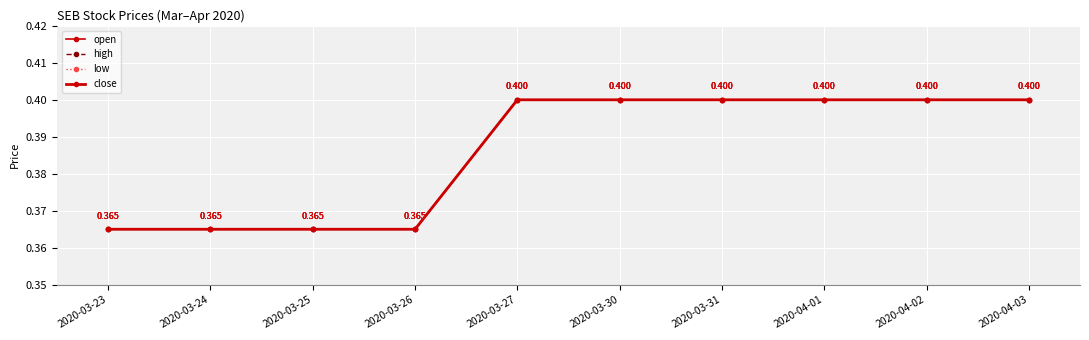

What are all the series names shown in the legend?

open, high, low, close